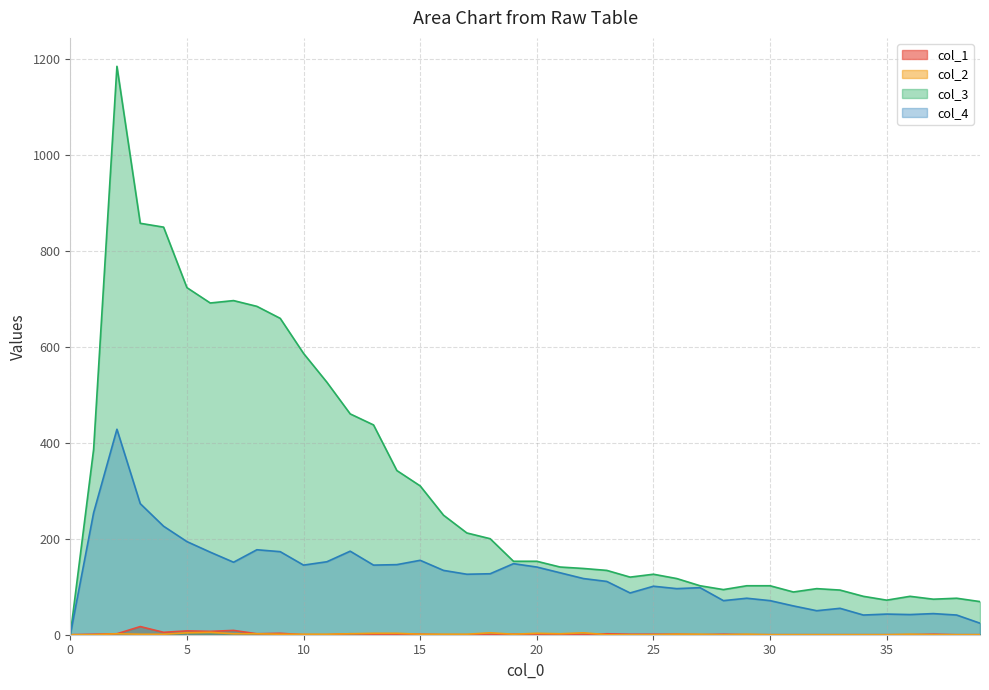

Which series has the widest spread of values?

col_3